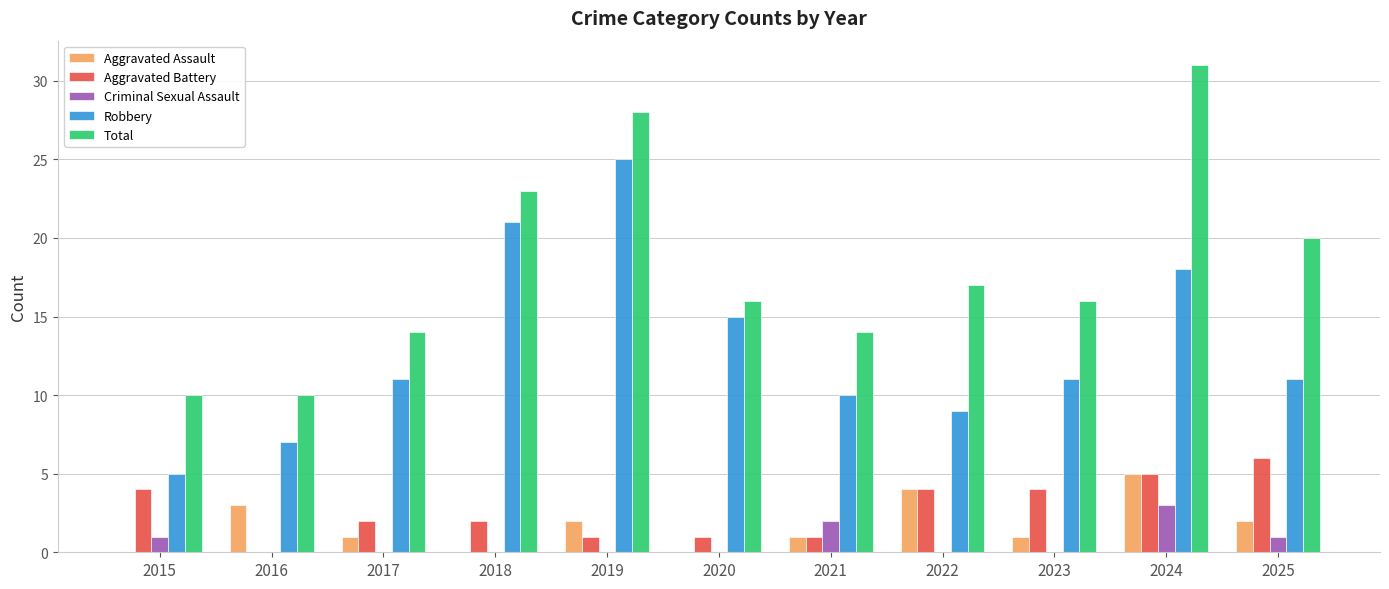

Reading right to left, extract all data points from this chart.

Aggravated Assault: 2025=2	2024=5	2023=1	2022=4	2021=1	2020=0	2019=2	2018=0	2017=1	2016=3	2015=0
Aggravated Battery: 2025=6	2024=5	2023=4	2022=4	2021=1	2020=1	2019=1	2018=2	2017=2	2016=0	2015=4
Criminal Sexual Assault: 2025=1	2024=3	2023=0	2022=0	2021=2	2020=0	2019=0	2018=0	2017=0	2016=0	2015=1
Robbery: 2025=11	2024=18	2023=11	2022=9	2021=10	2020=15	2019=25	2018=21	2017=11	2016=7	2015=5
Total: 2025=20	2024=31	2023=16	2022=17	2021=14	2020=16	2019=28	2018=23	2017=14	2016=10	2015=10